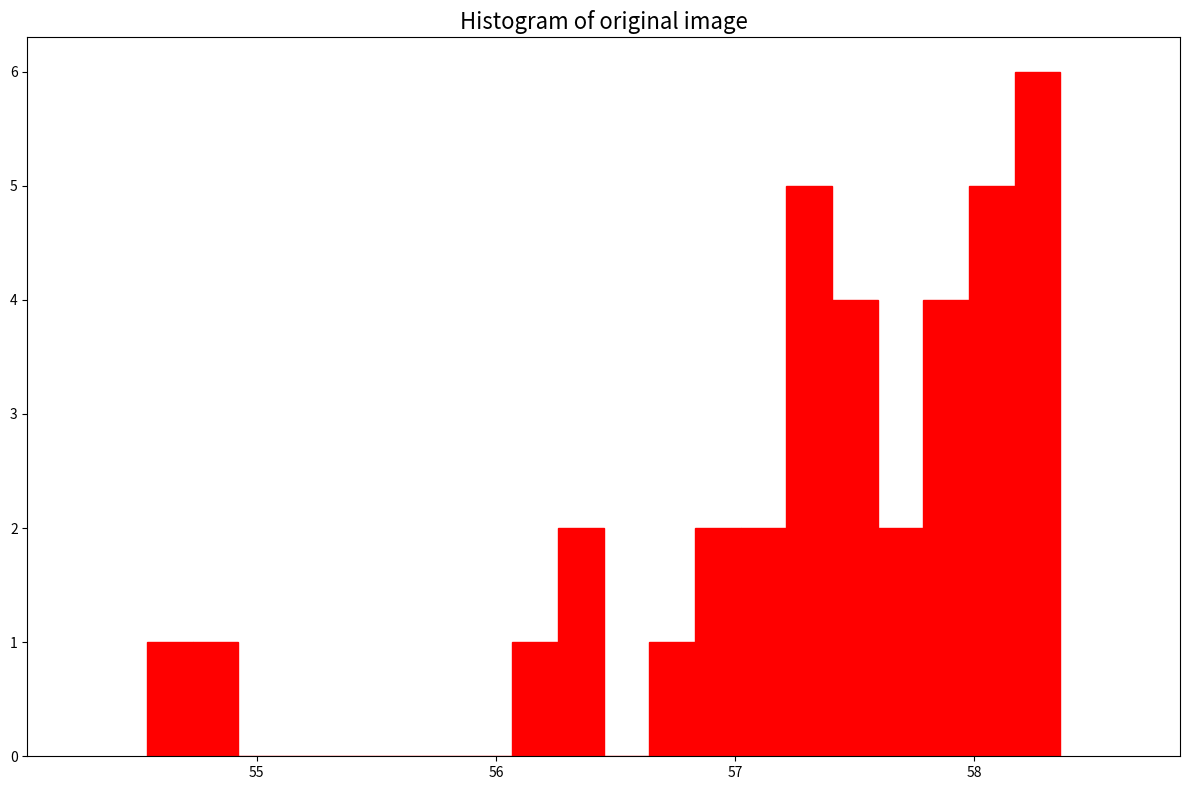

Around what value on the x-axis is the tallest bar? Give the approximate position of its centre, as read against the axis.

58.3